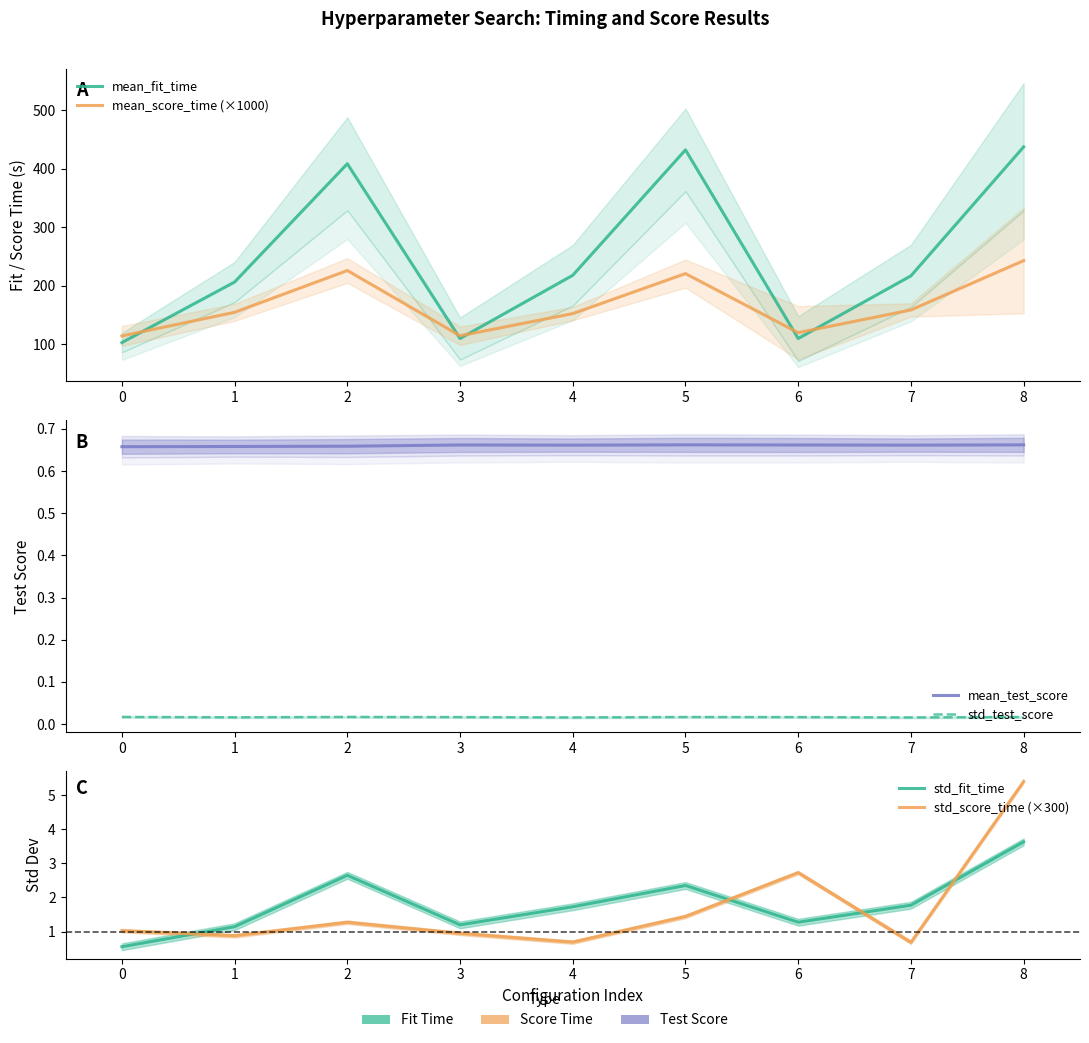

At which category is the sum across all series the highest?

8